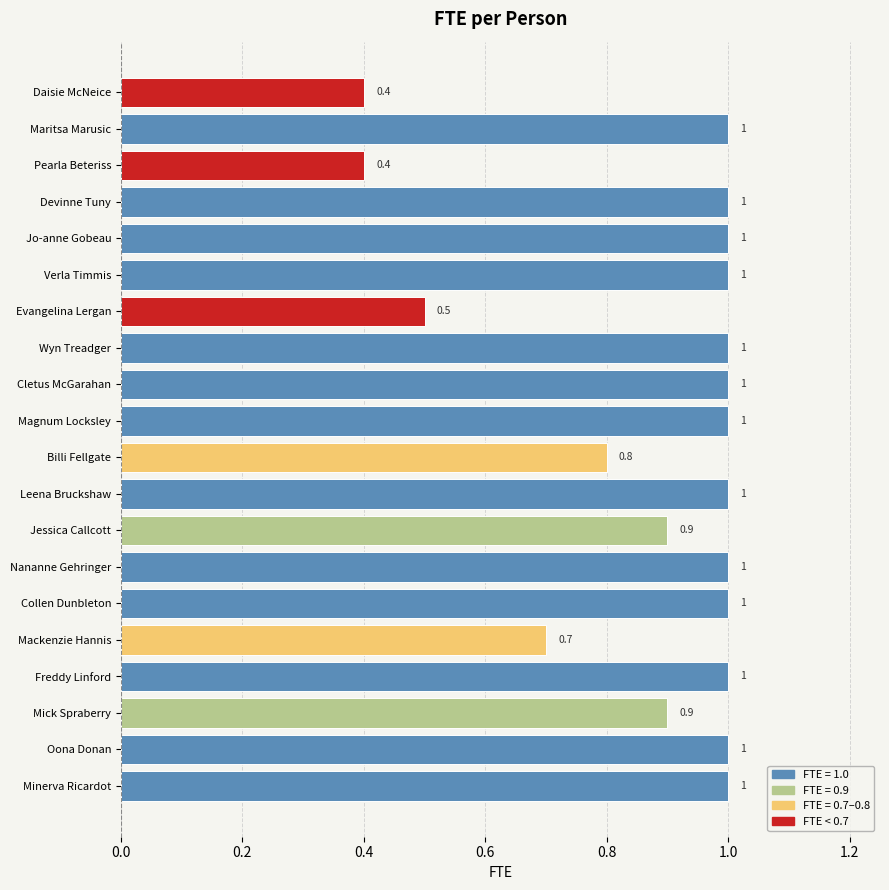

Count the values in the range 0 to 1.

20